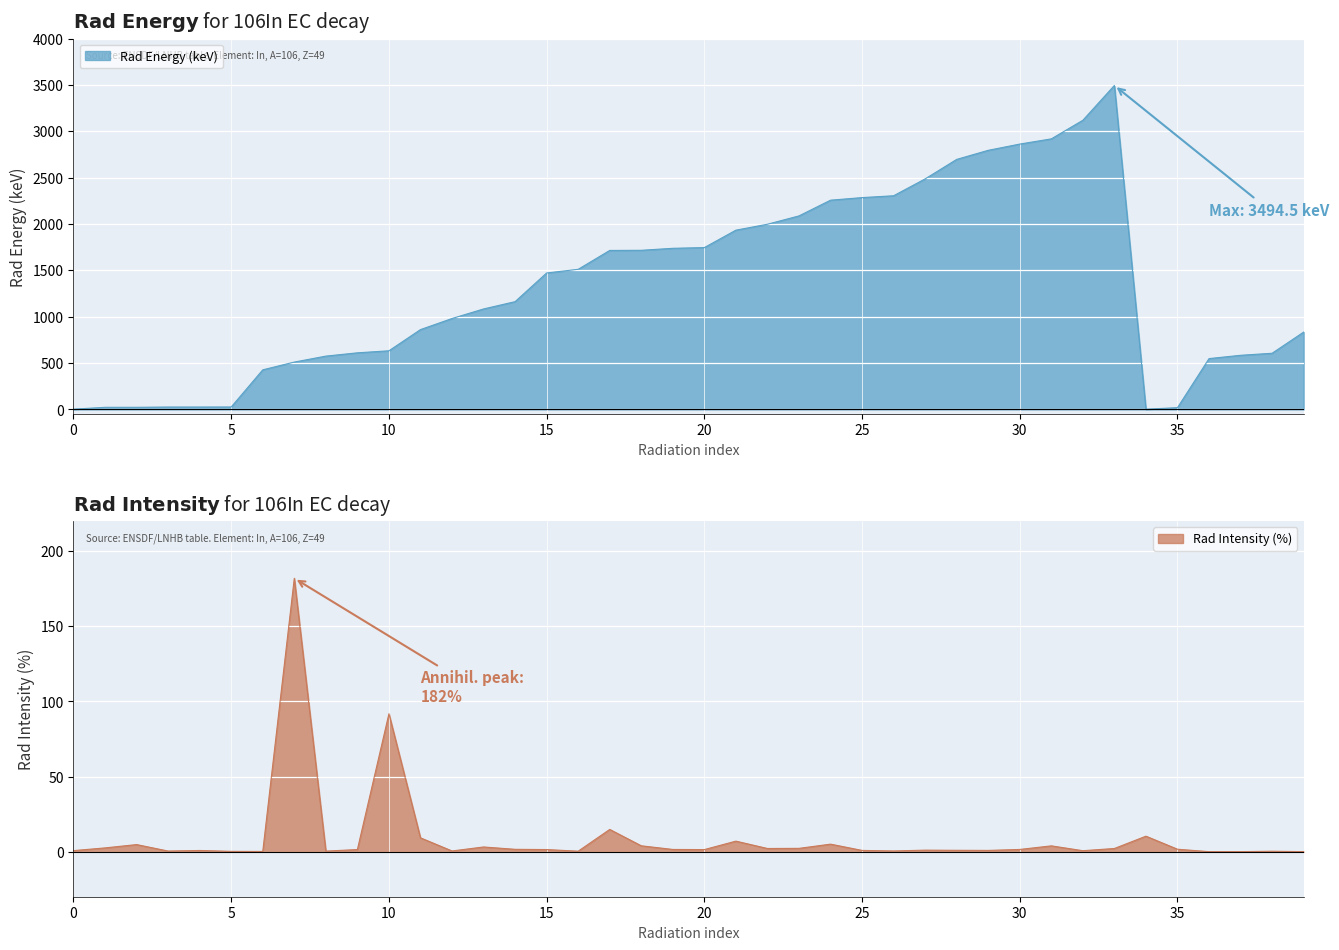

What position from the left is 26.06?

4